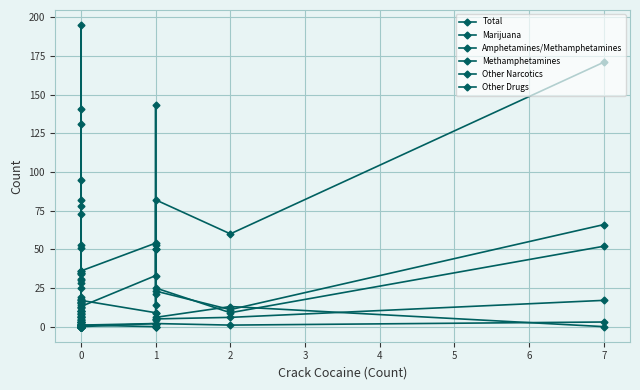

What is the average value of the Methamphetamines series?

3